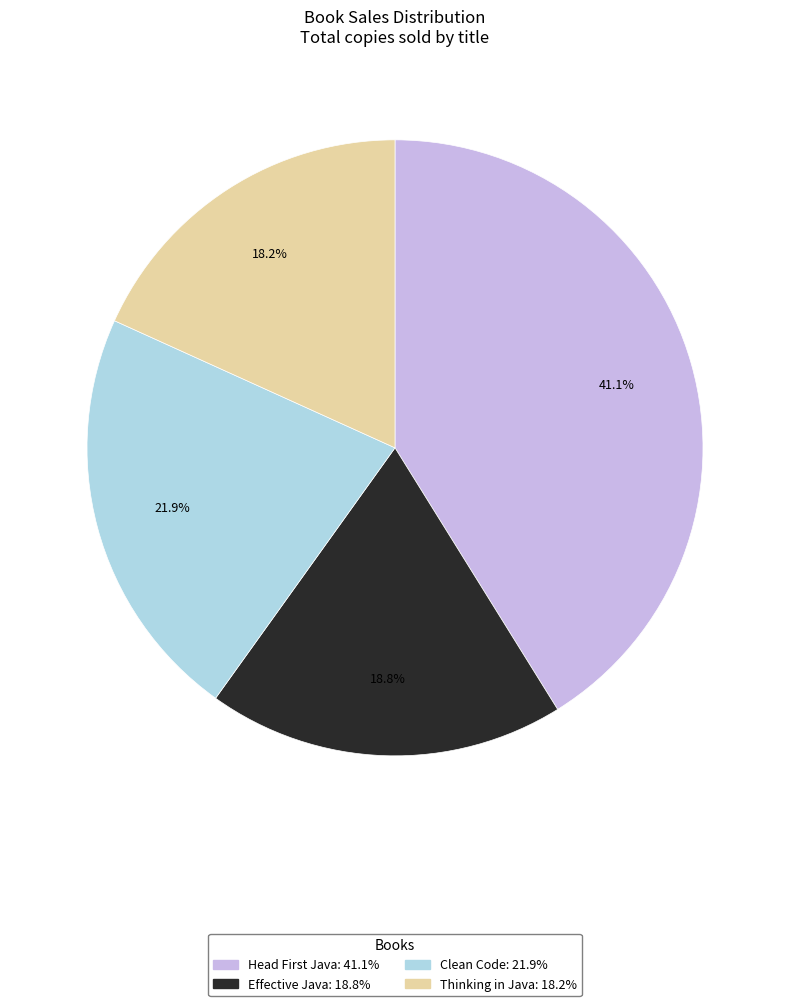

To the nearest percent, what is the average slice percentage?

25%